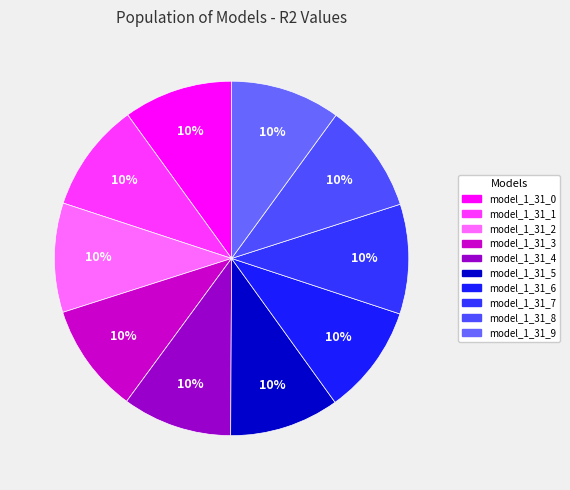

Combined, what portion of the pie is model_1_31_5 and model_1_31_7?

20.0%